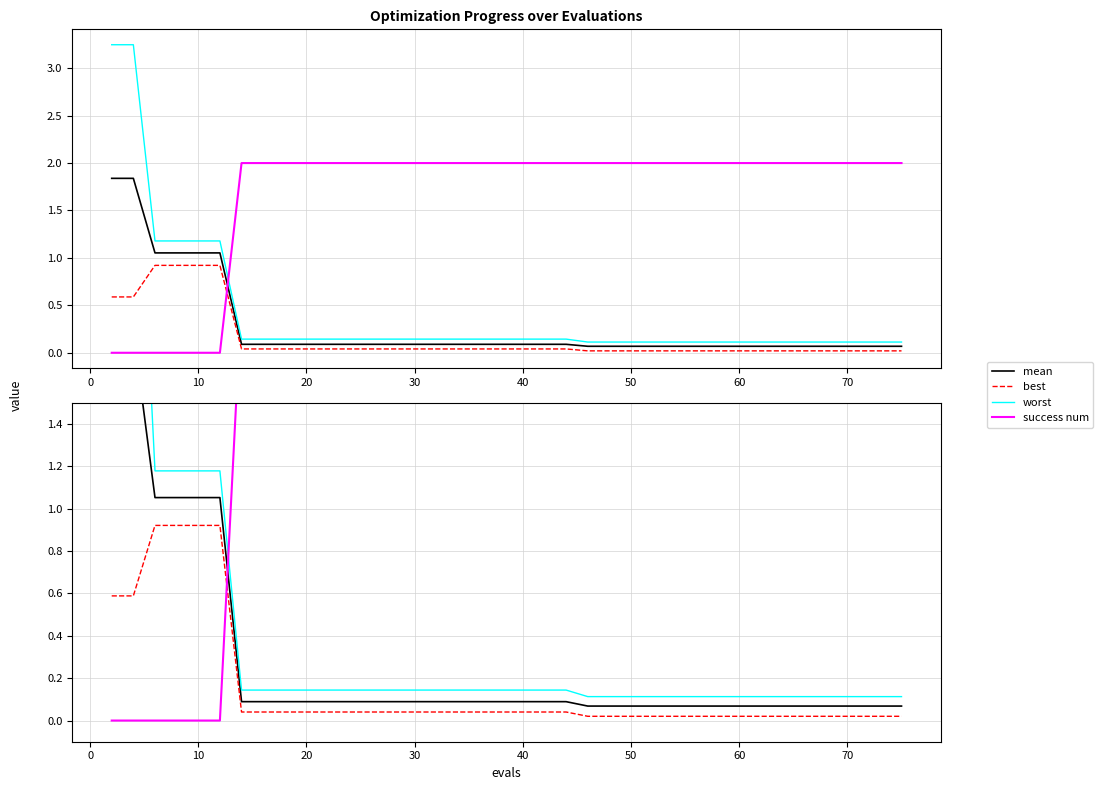

Does the chart have visible grid lines?

Yes